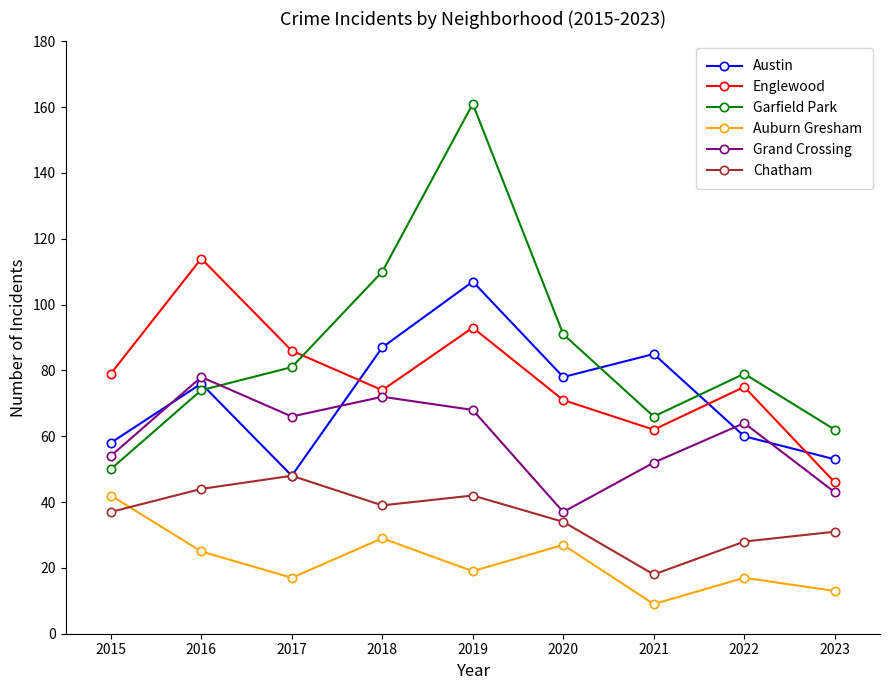

Which category has the highest value in the Chatham series?

2017